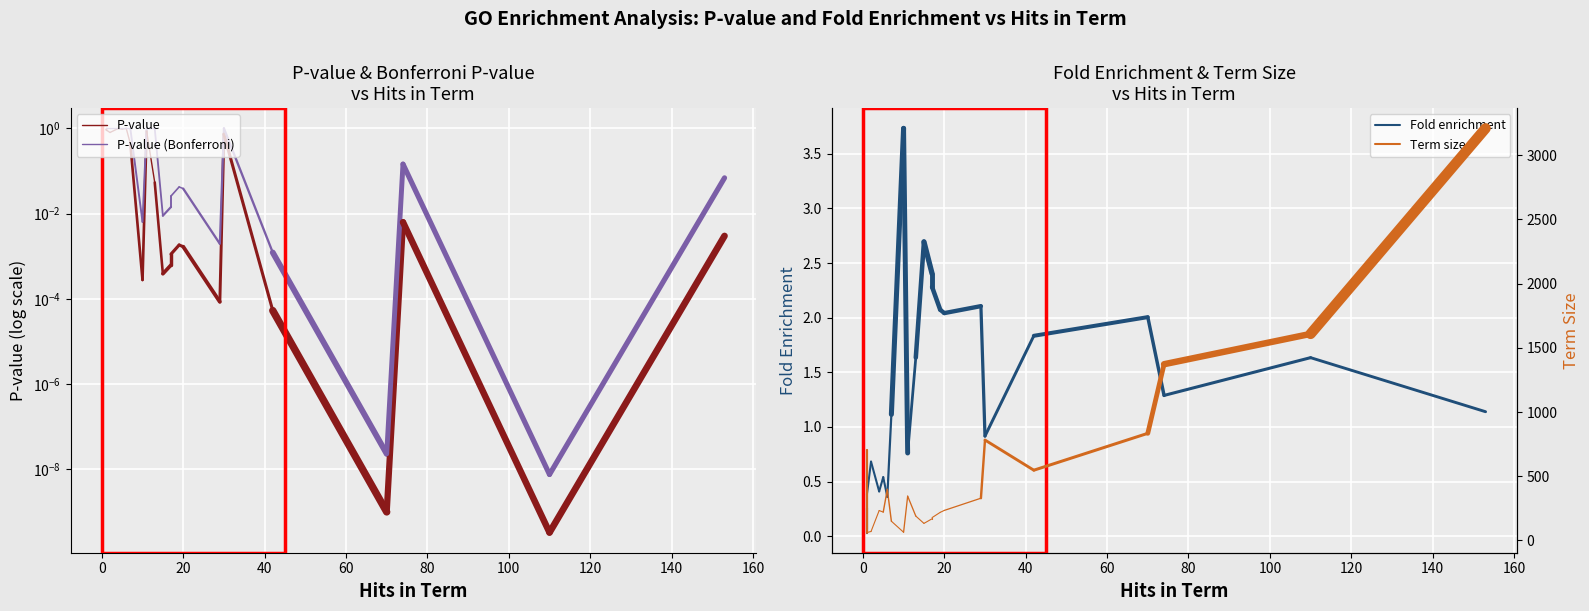

Which series has the largest total across all categories?

Term size